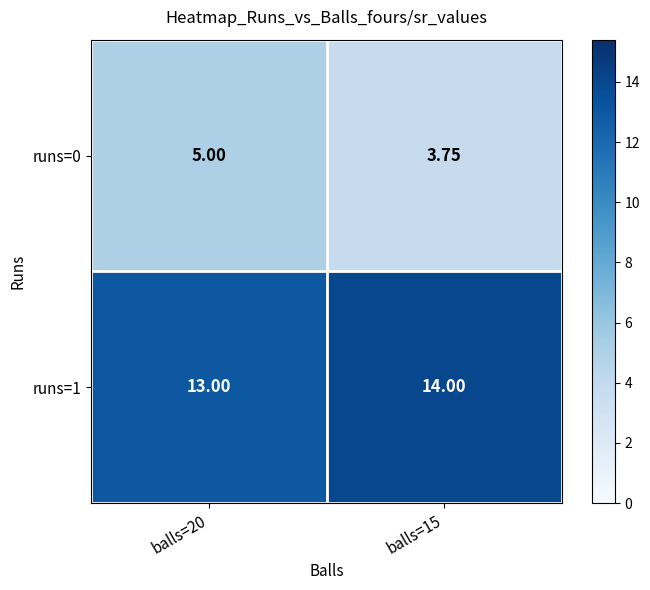

Which series changed the most between balls=20 and balls=15?

runs=0